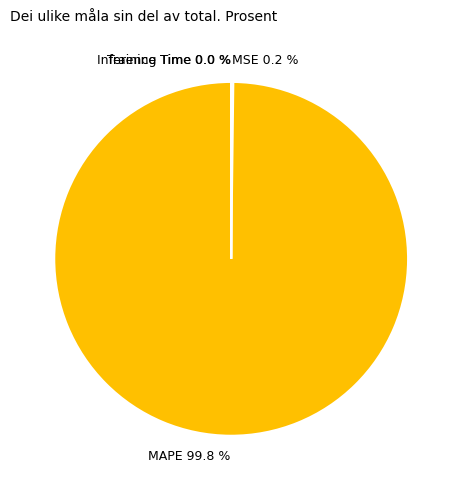

Does any single category account for the majority?

Yes